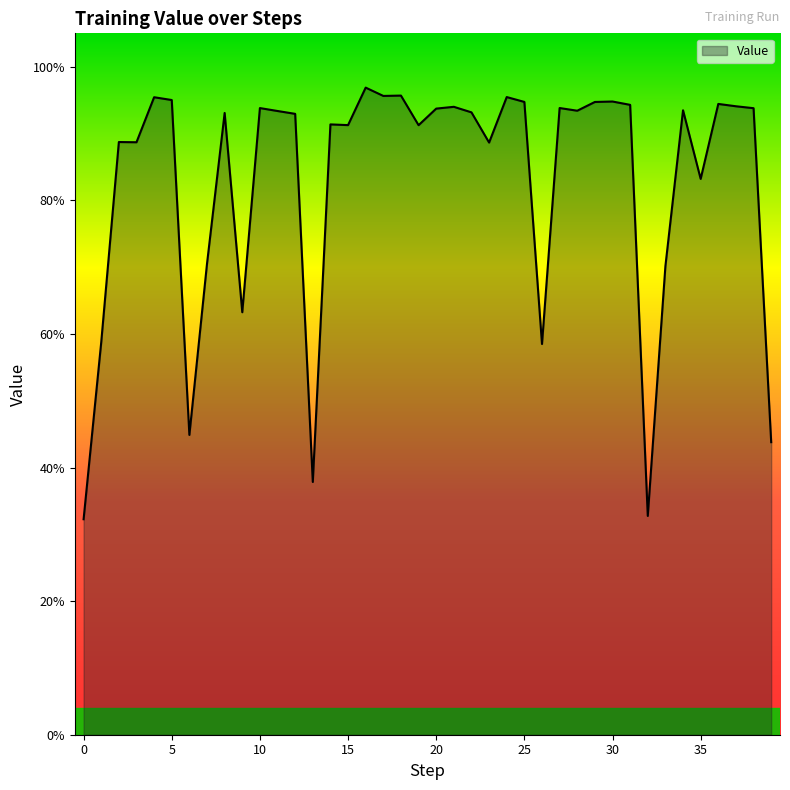

How many points are higher than both their immediate neighbors (excluding endpoints)?

13